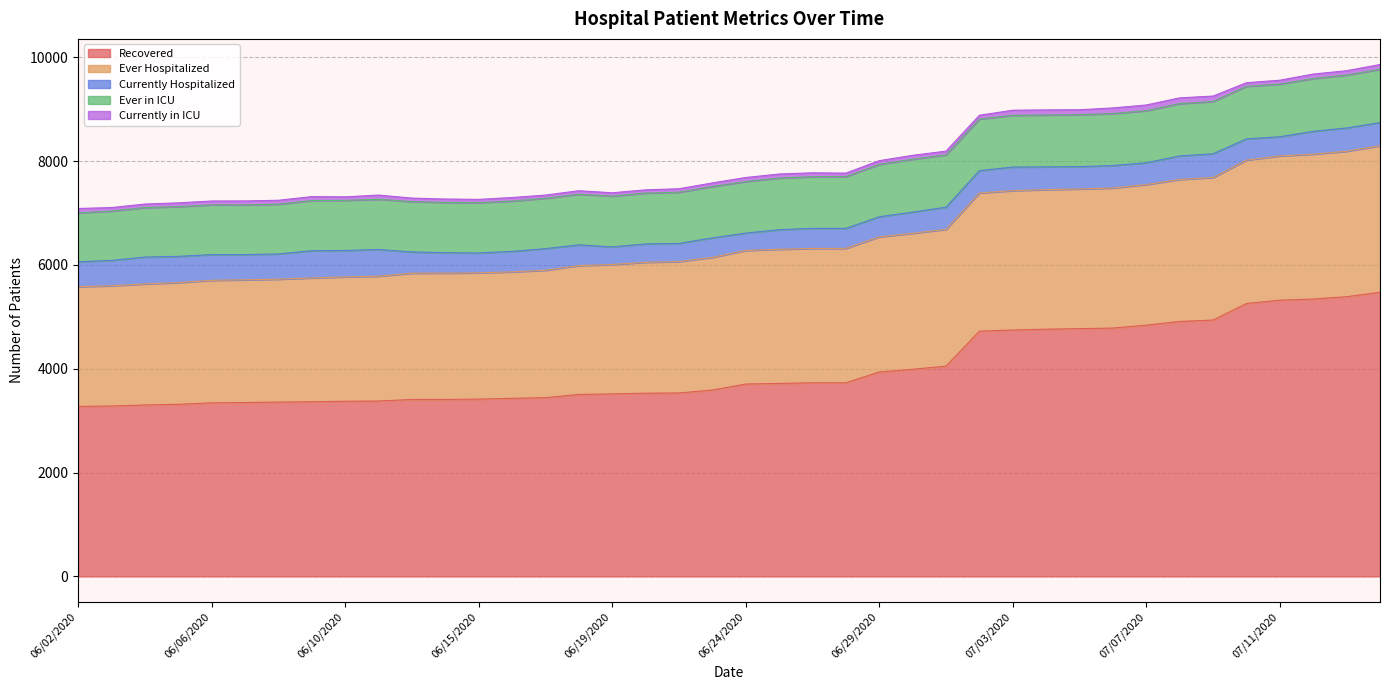

What are all the series names shown in the legend?

Recovered, Ever Hospitalized, Currently Hospitalized, Ever in ICU, Currently in ICU